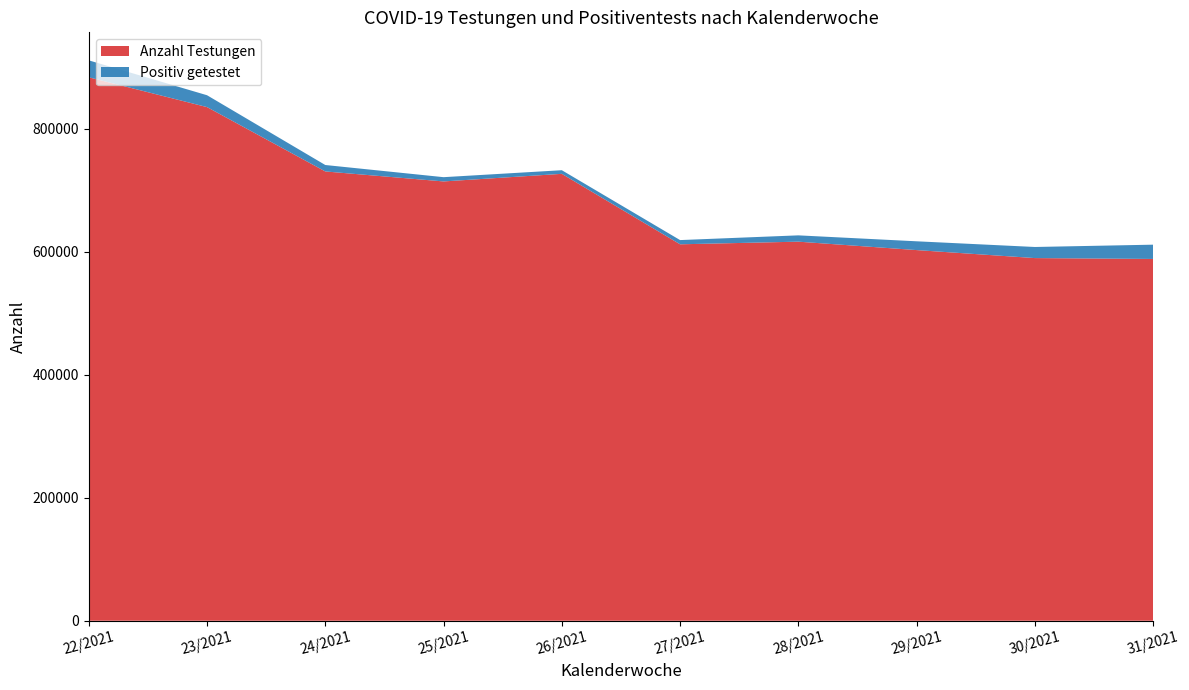

Reading left to right, what are all the values shown in this chart?

Anzahl Testungen: 883832	835367	730722	714477	726832	612225	616517	602823	589822	588404
Positiv getestet: 27561	19298	10462	6927	5890	6872	10259	14291	18046	23223